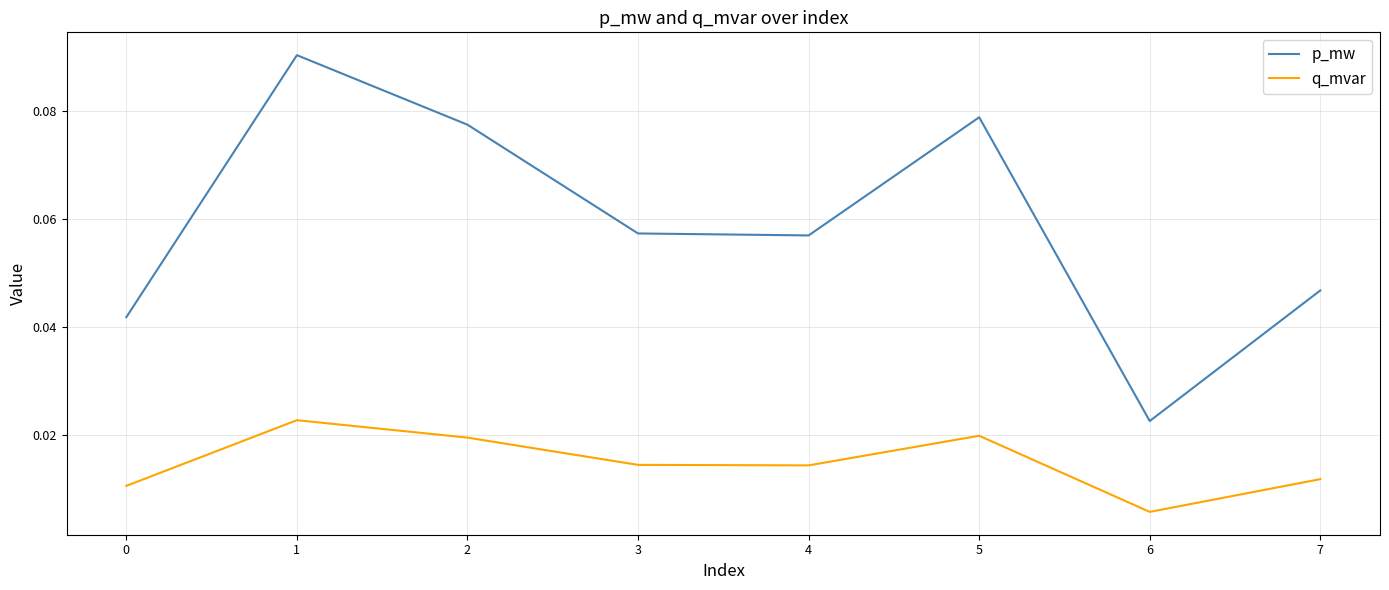

Which category has the lowest value in the q_mvar series?

6